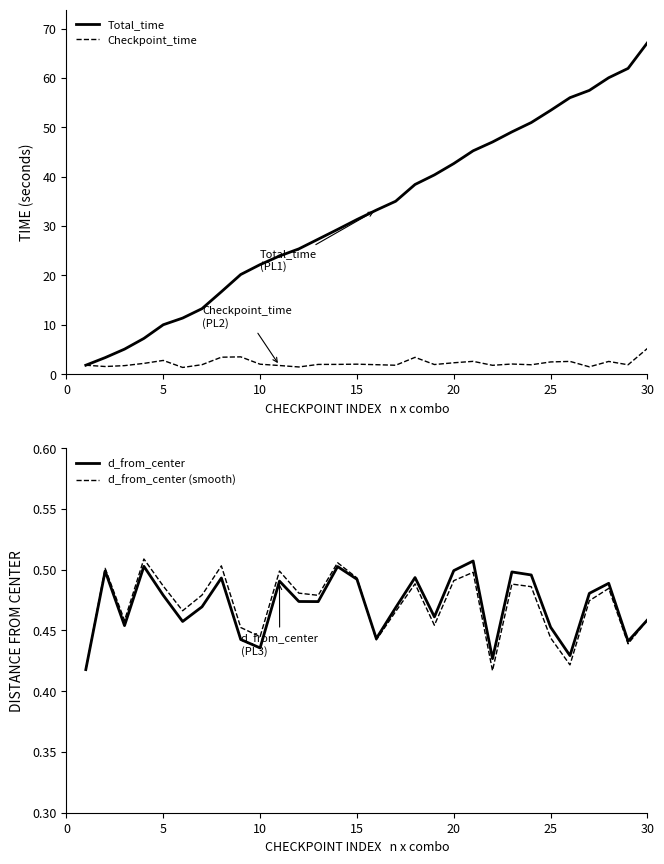

Which series changed the most between 13 and 24?

Total_time